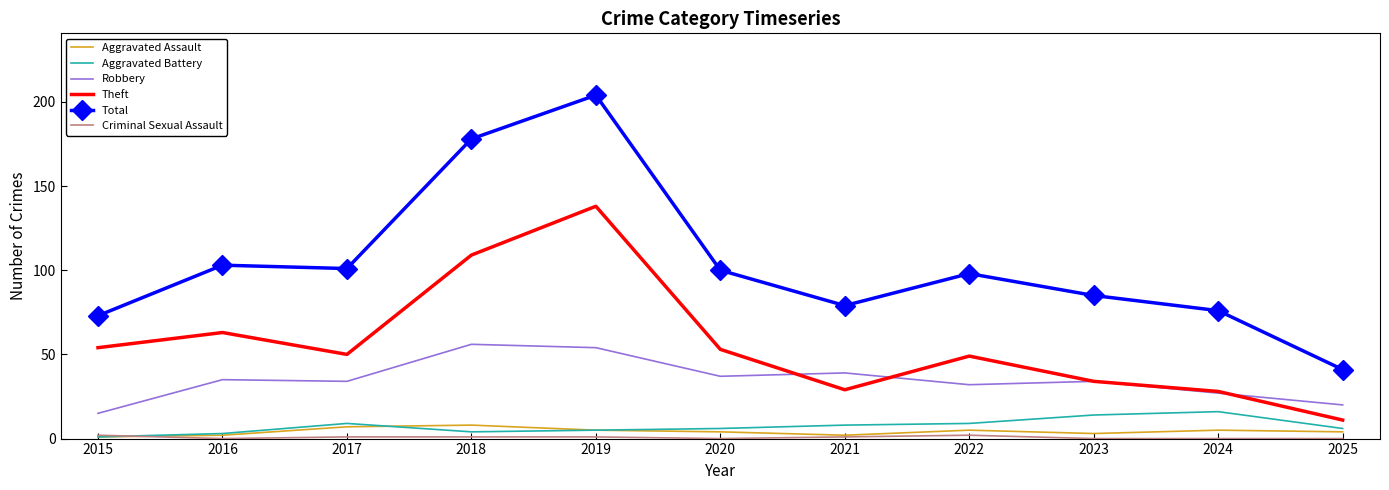

Which series has the widest spread of values?

Total